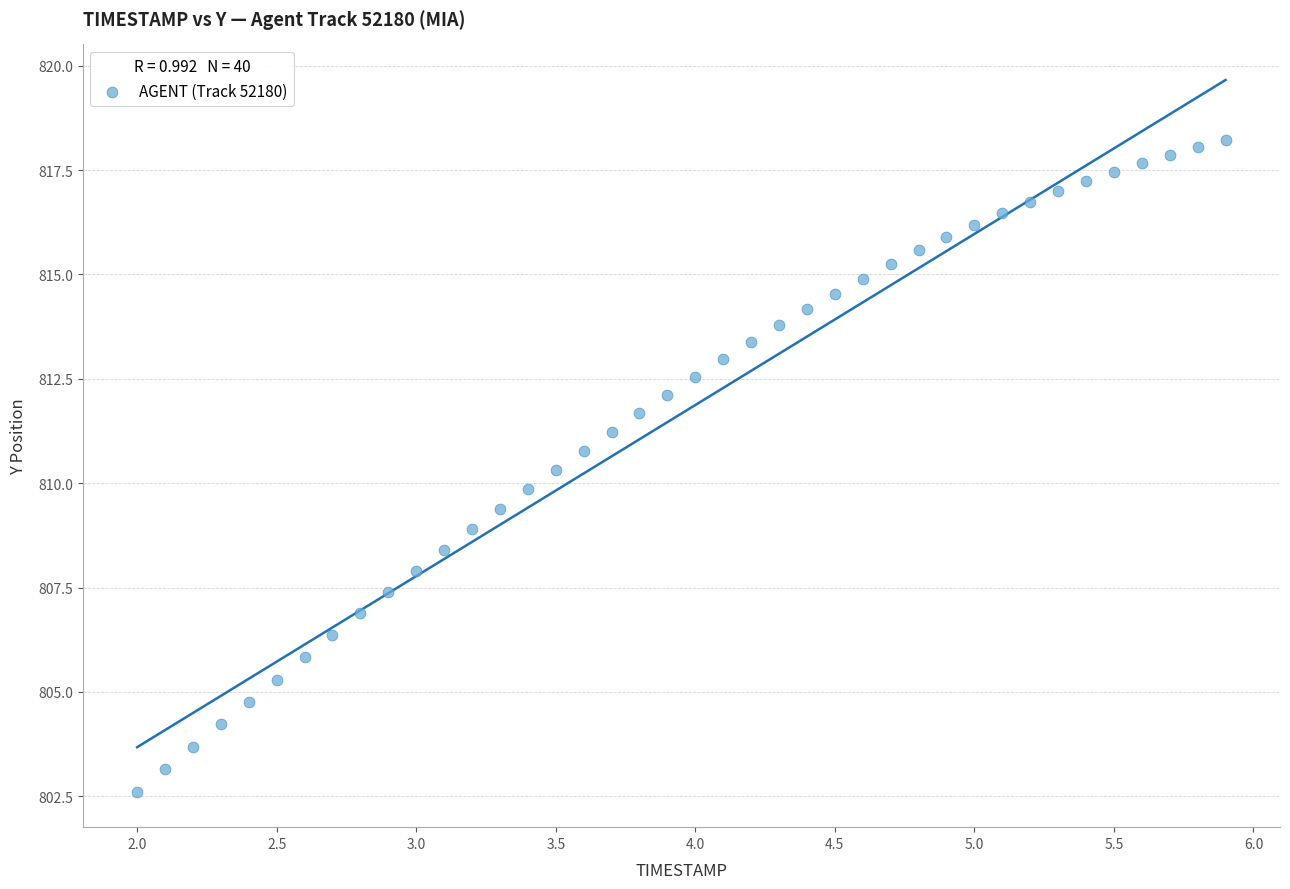

What is the range of Y values (max minus min)?

15.6